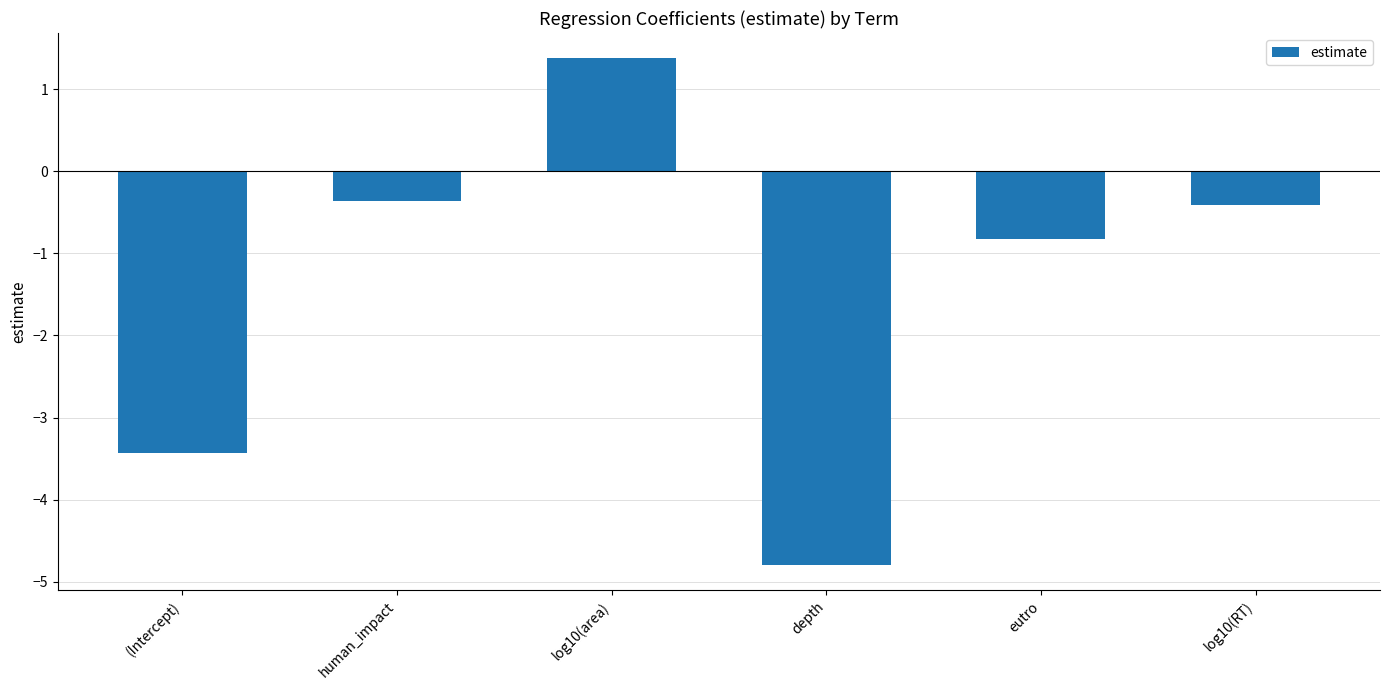

Reading left to right, transcribe all the data shown in this chart.

(Intercept)=-3.4	human_impact=-0.4	log10(area)=1.4	depth=-4.8	eutro=-0.8	log10(RT)=-0.4